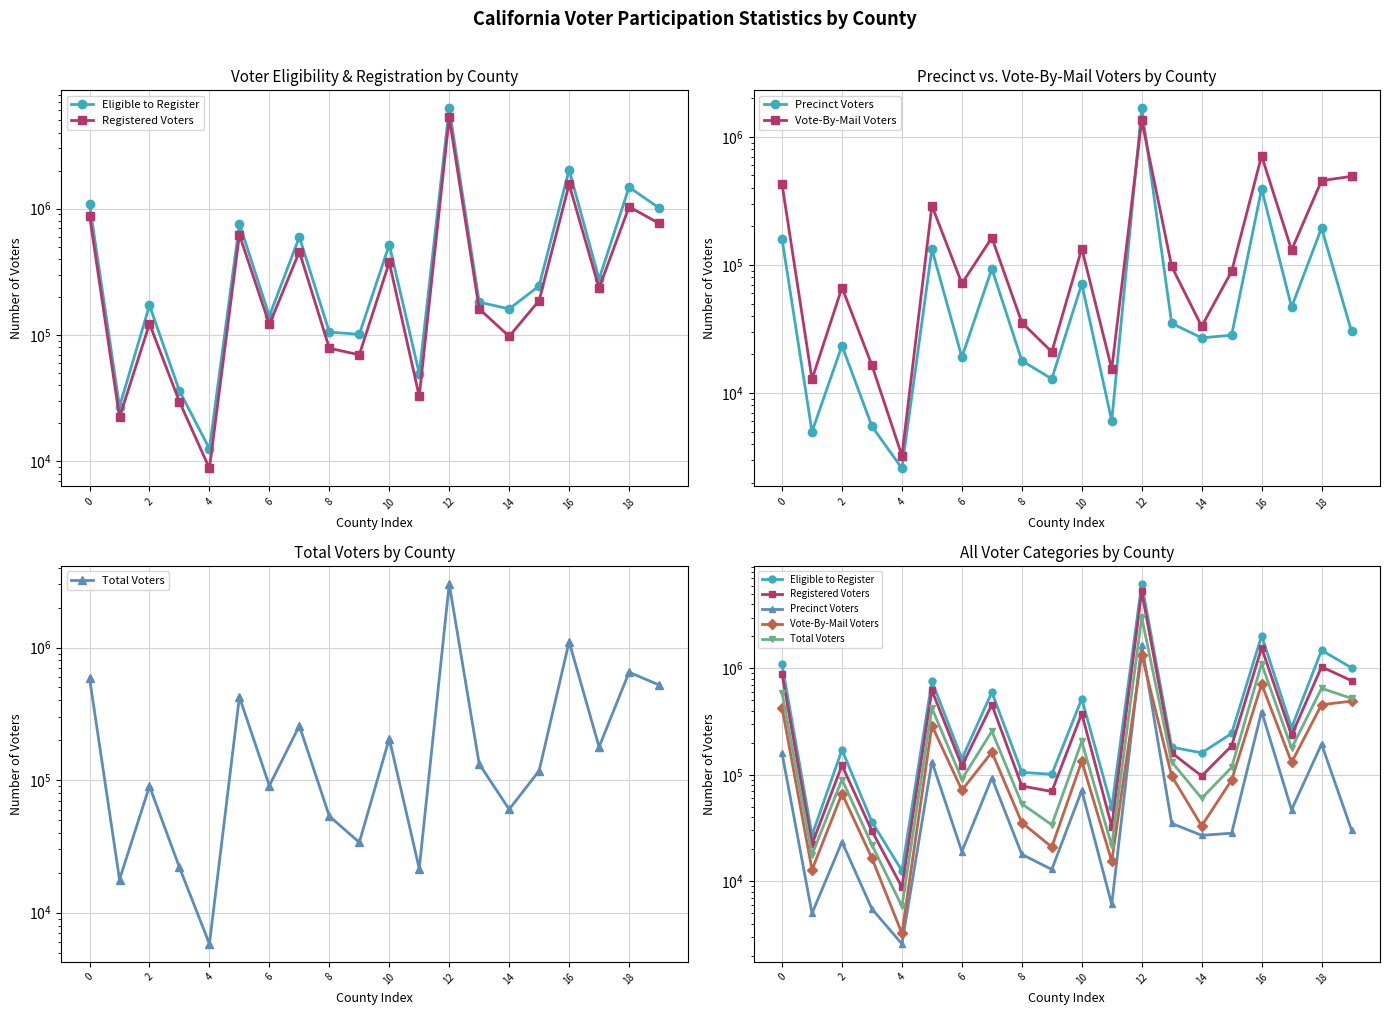

At which category is the sum across all series the highest?

12